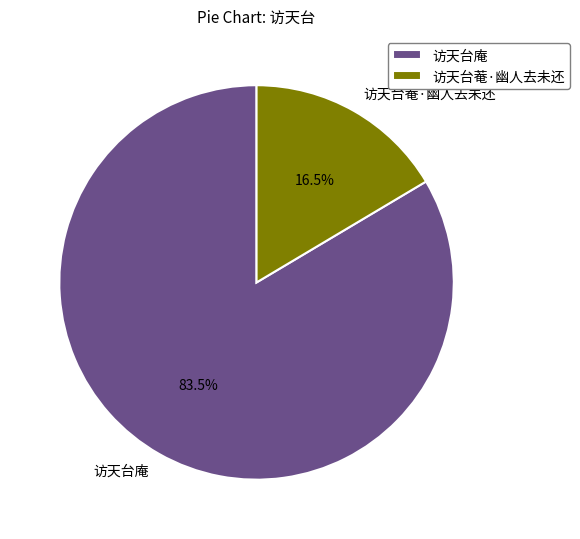

How many slices are in this pie chart?

2